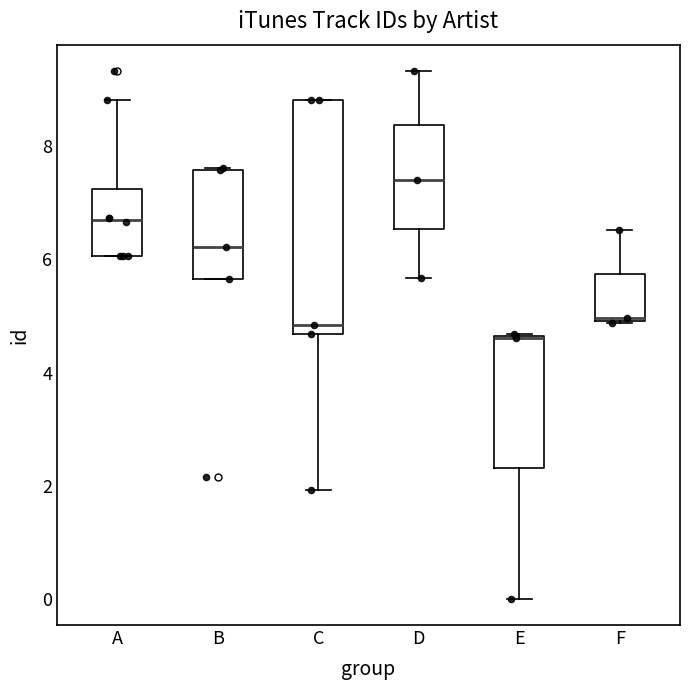

Reading left to right, read every box against the y-axis: the position of its median line, the range the box covers, and the ends of its whiskers. The values are not printed on the chart, so give them approximately, as read against the axis.

A: median 6.6, box 6.0 to 7.2, whiskers 6.0 to 8.8
B: median 6.2, box 5.6 to 7.6, whiskers 5.6 to 7.6
C: median 4.8, box 4.6 to 8.8, whiskers 2.0 to 8.8
D: median 7.4, box 6.6 to 8.4, whiskers 5.6 to 9.4
E: median 4.6 (drawn on the box's upper edge), box 2.4 to 4.6, whiskers 0.0 to 4.6
F: median 5.0, box 5.0 to 5.8, whiskers 4.8 to 6.6